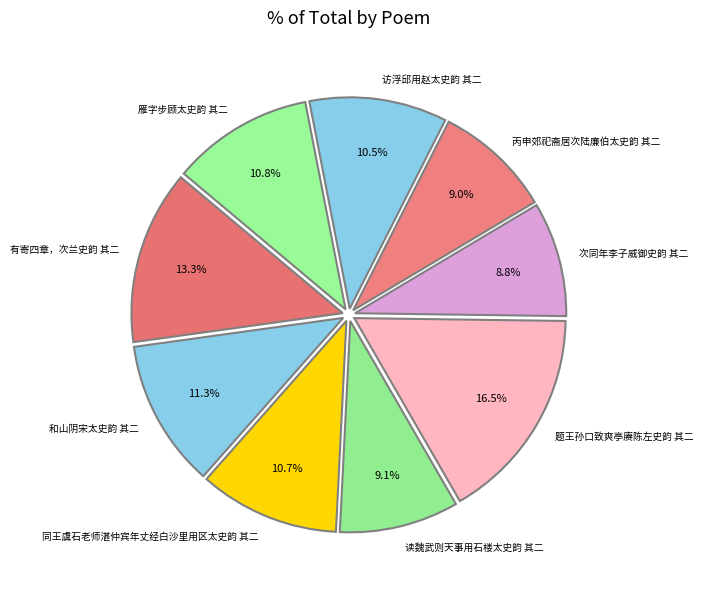

To the nearest percent, what is the average slice percentage?

11%